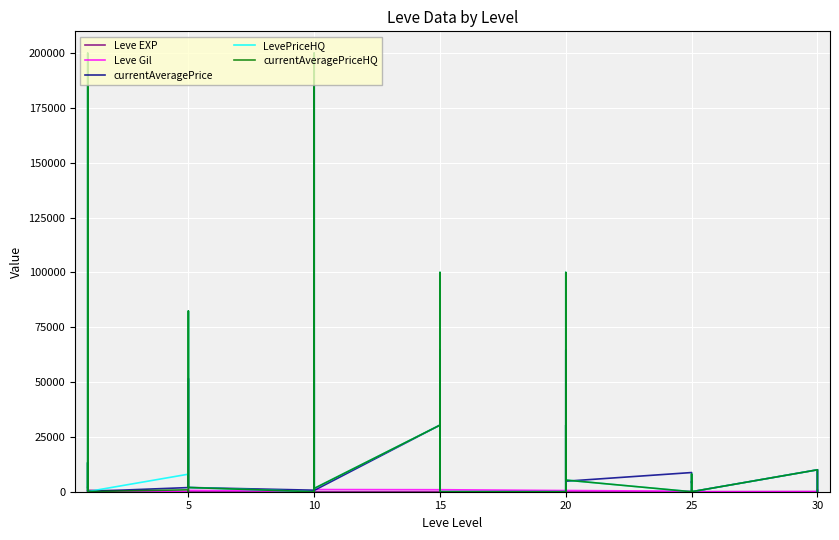

Where is the first local minimum for Leve Gil?

10